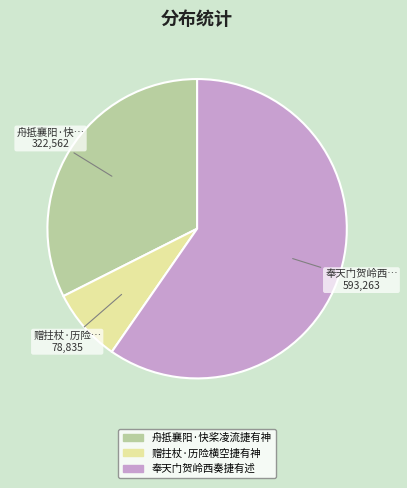

Approximately how many times larger is the value at 奉天门贺岭西奏捷有述 compared to 舟抵襄阳·快桨凌流捷有神?

1.8